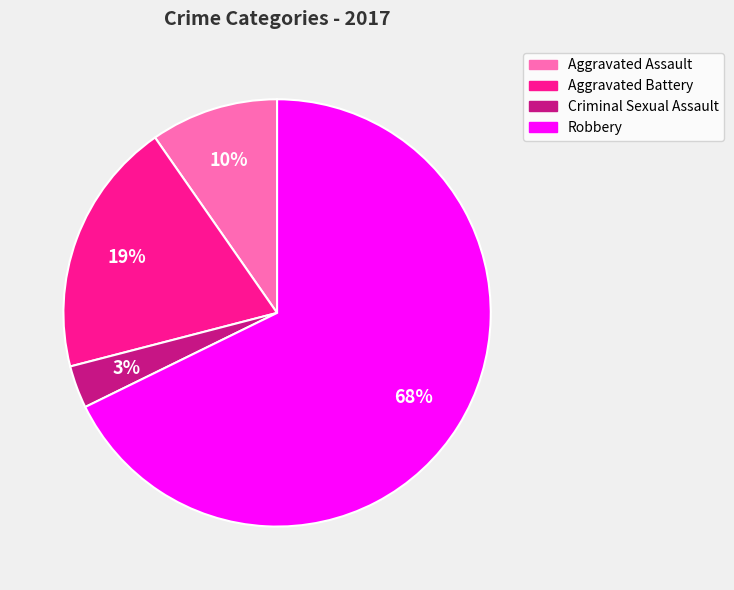

Which slice is the smallest?

Criminal Sexual Assault